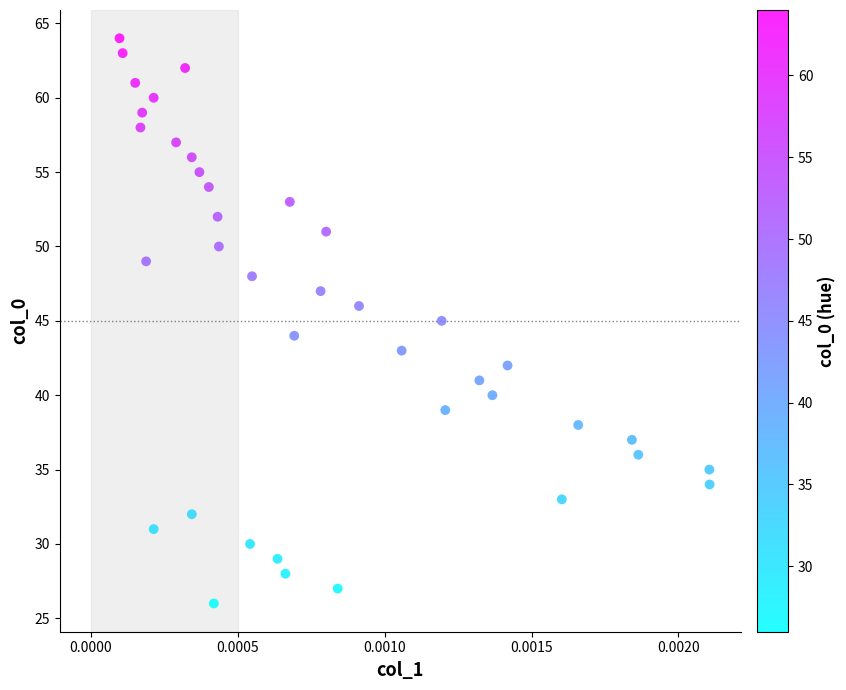

What is the range of Y values (max minus min)?

38